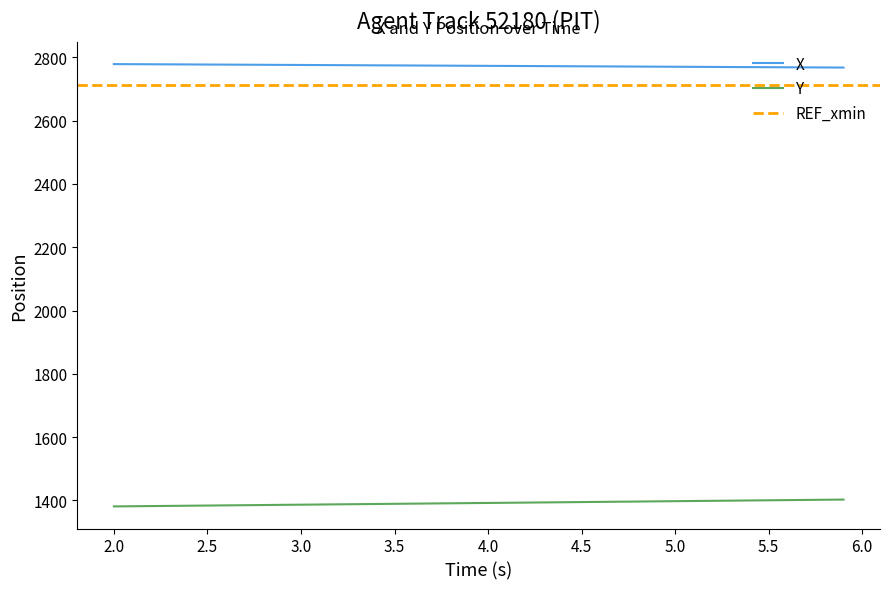

True or false: Y and X intersect in this chart.

False